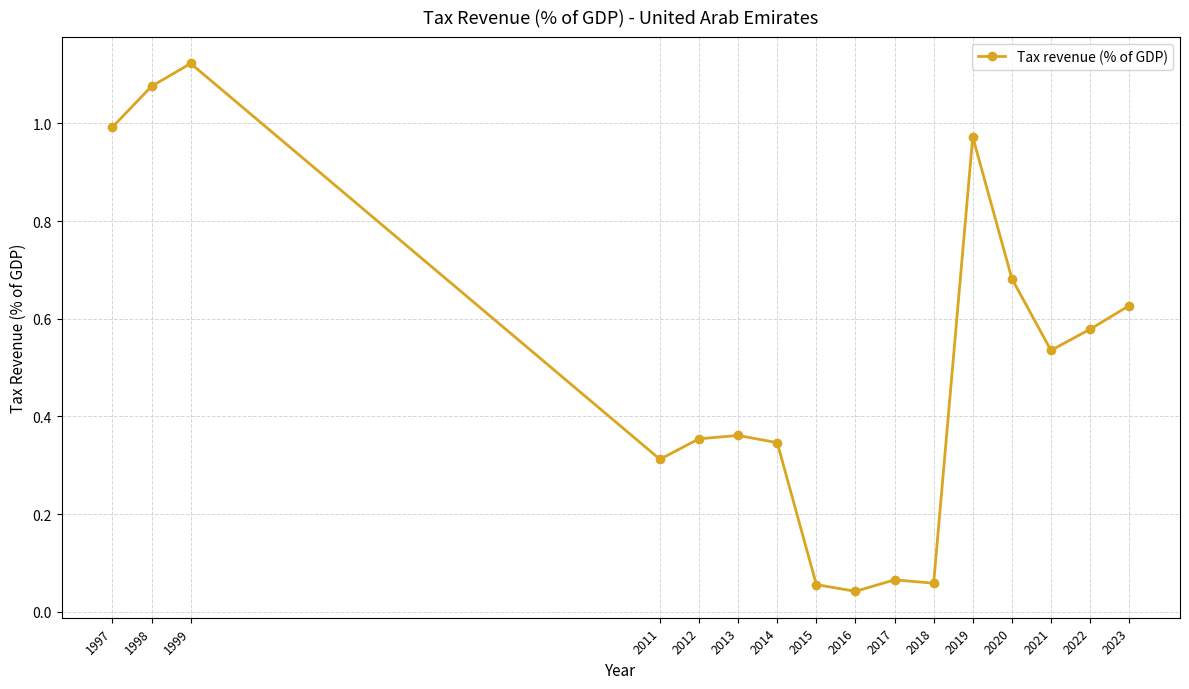

Between 2015 and 2020, which is larger?

2020